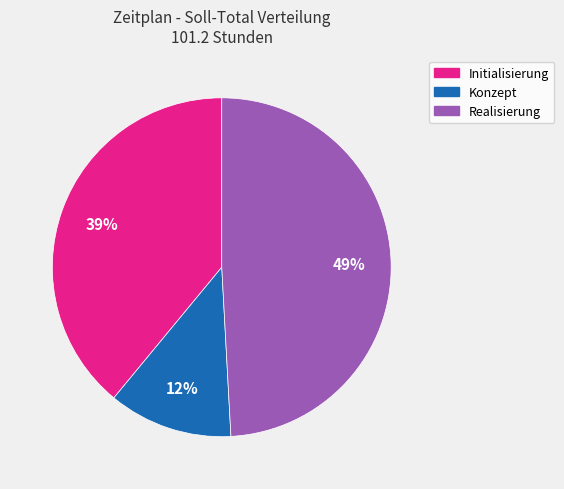

To the nearest percent, what is the difference between the Initialisierung and Konzept slice percentages?

27%